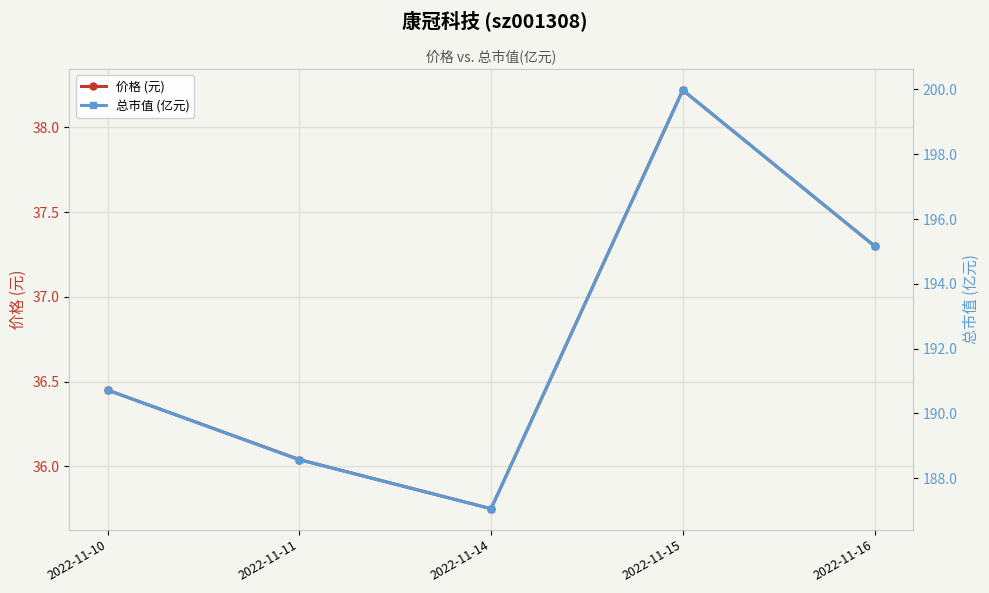

What is the difference between the maximum and minimum values in the 价格 (元) series?

2.5